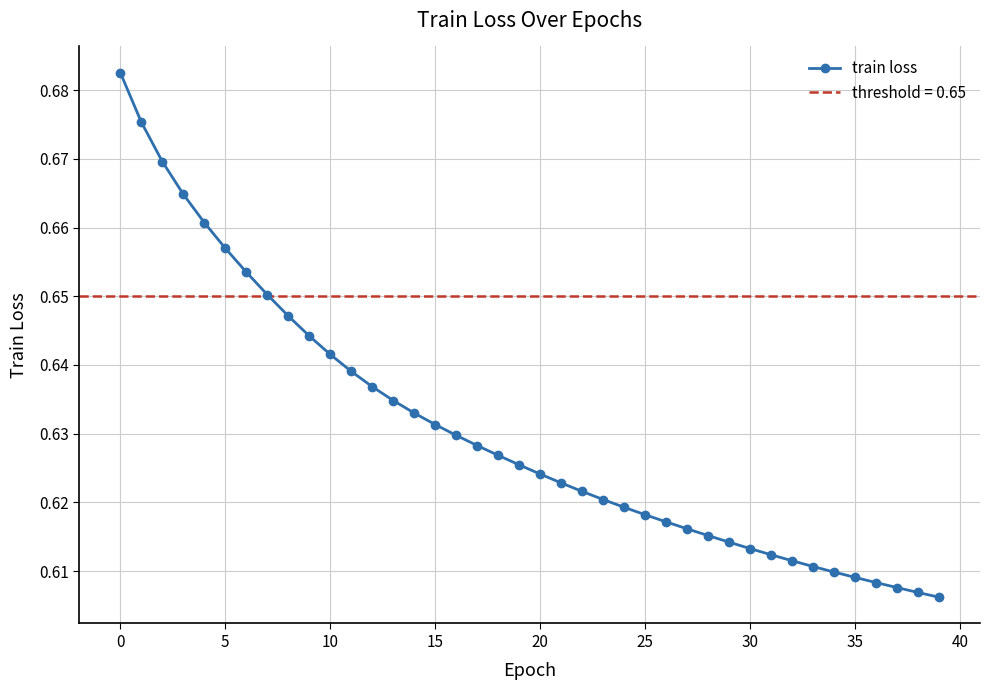

The train loss series shows 1.0 at 25. True or false?

False